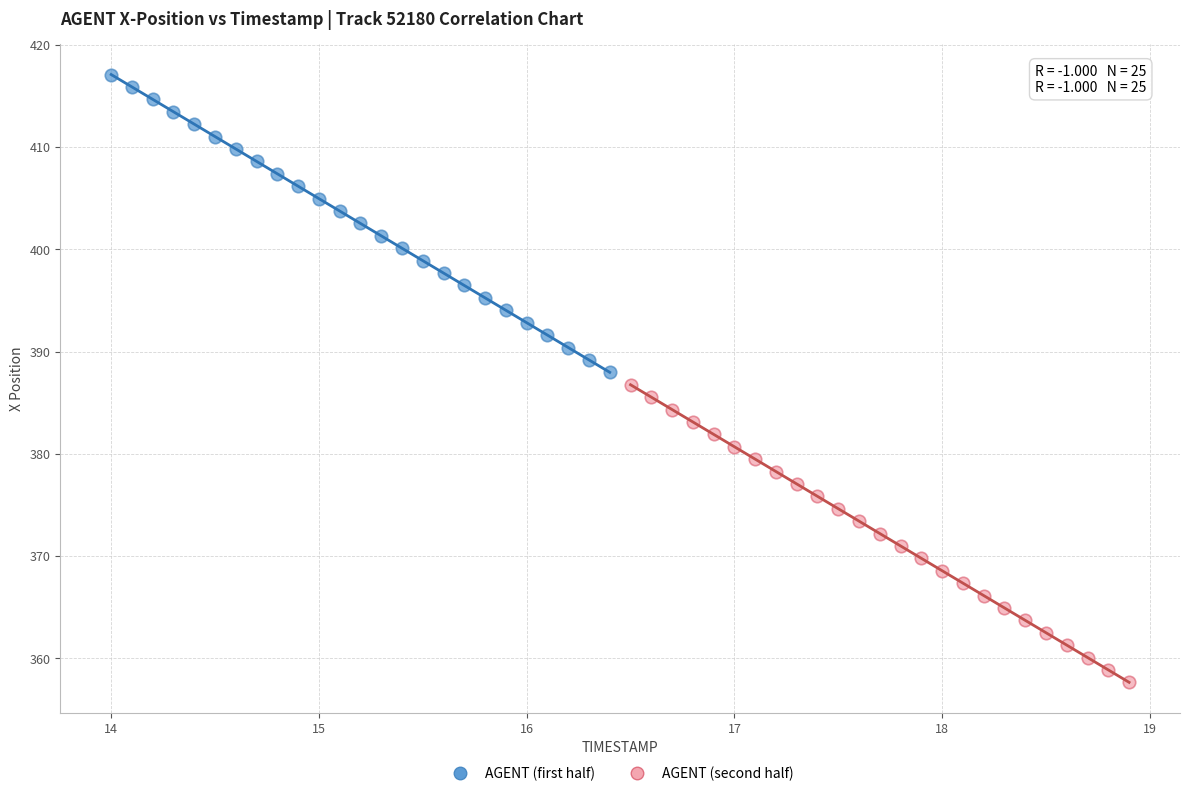

Which series has the largest Y range (max minus min)?

AGENT (first half)